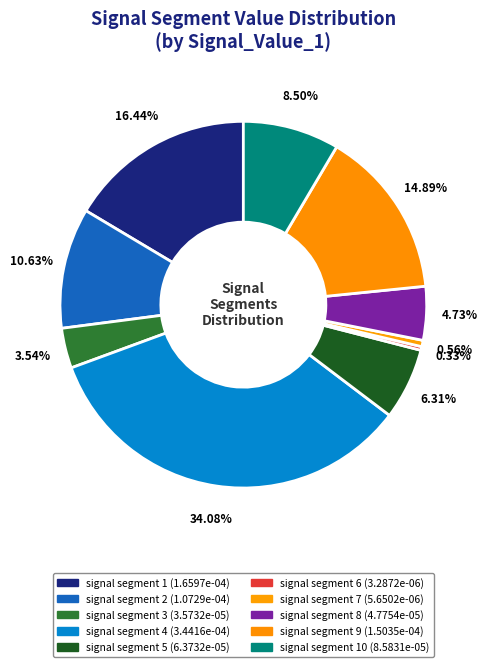

Is there a majority slice in this chart?

No